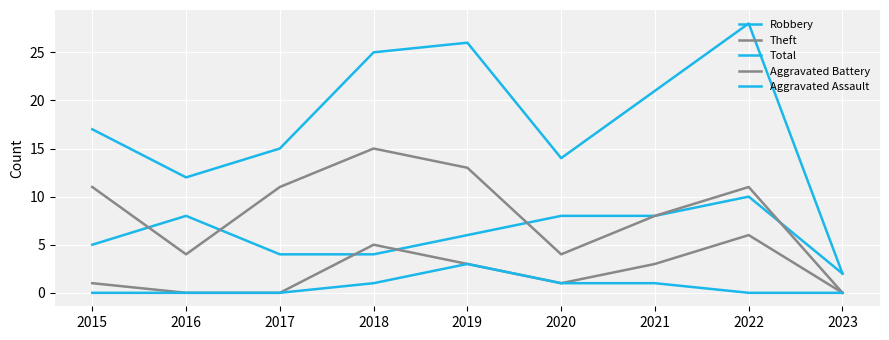

Reading left to right, list all the values displayed in this chart.

Robbery: 5	8	4	4	6	8	8	10	2
Theft: 11	4	11	15	13	4	8	11	0
Total: 17	12	15	25	26	14	21	28	2
Aggravated Battery: 1	0	0	5	3	1	3	6	0
Aggravated Assault: 0	0	0	1	3	1	1	0	0